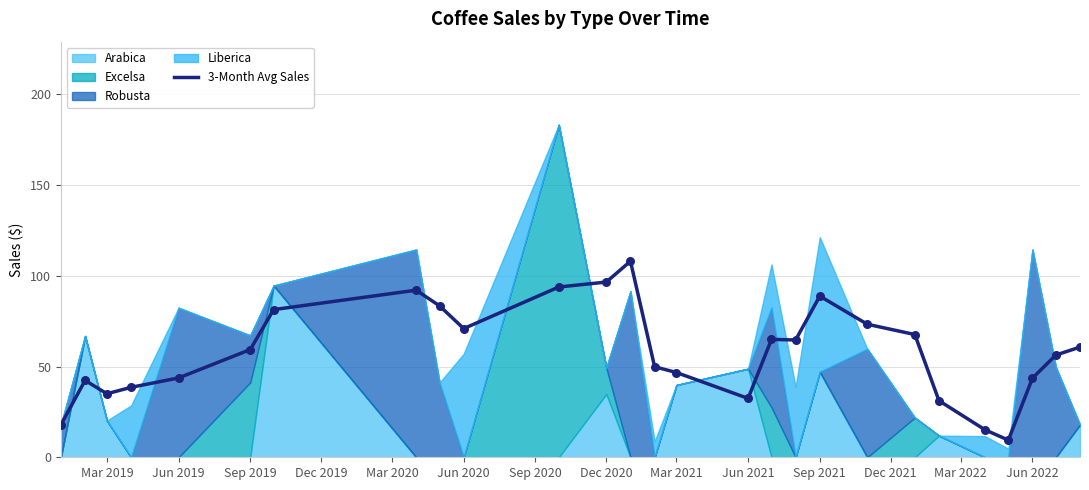

Is it true that 3-Month Avg Sales equals 96.5 at Dec 2020?

True